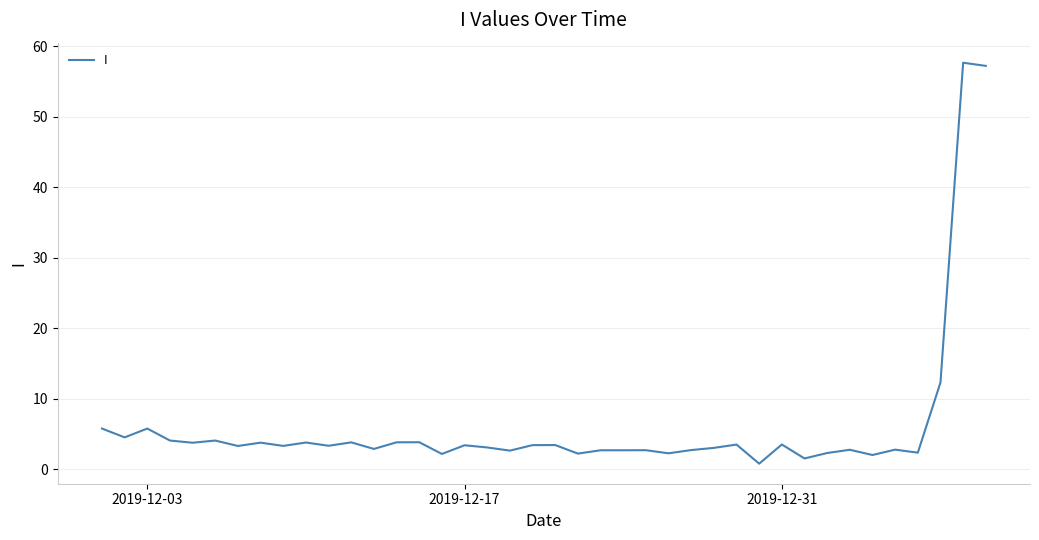

What is the difference between the maximum and minimum values?

56.9